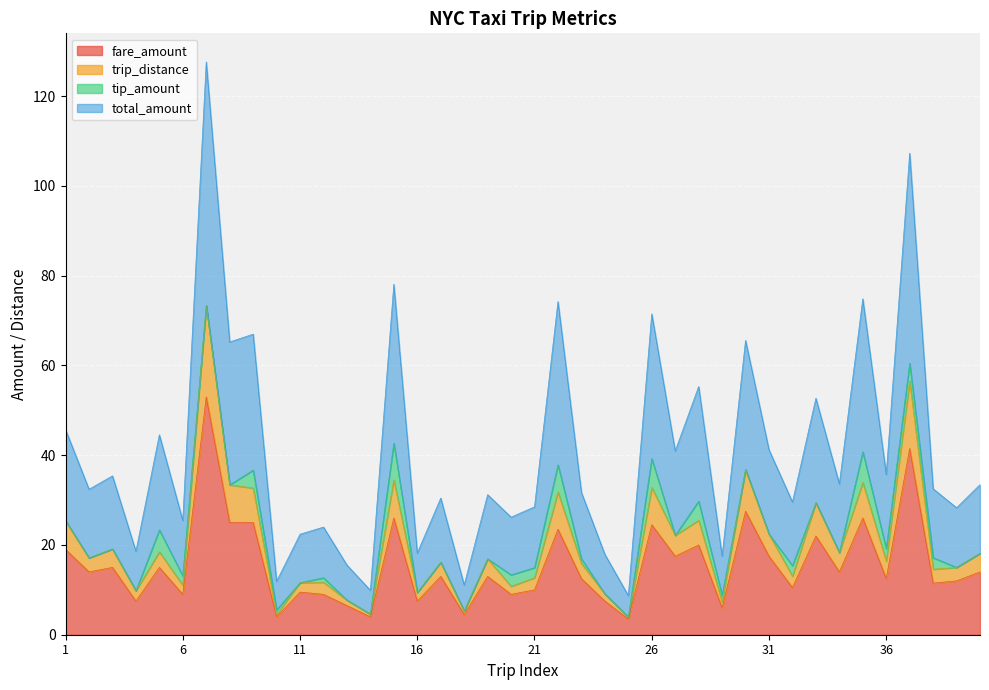

Does the chart display data point markers on the line(s)?

No